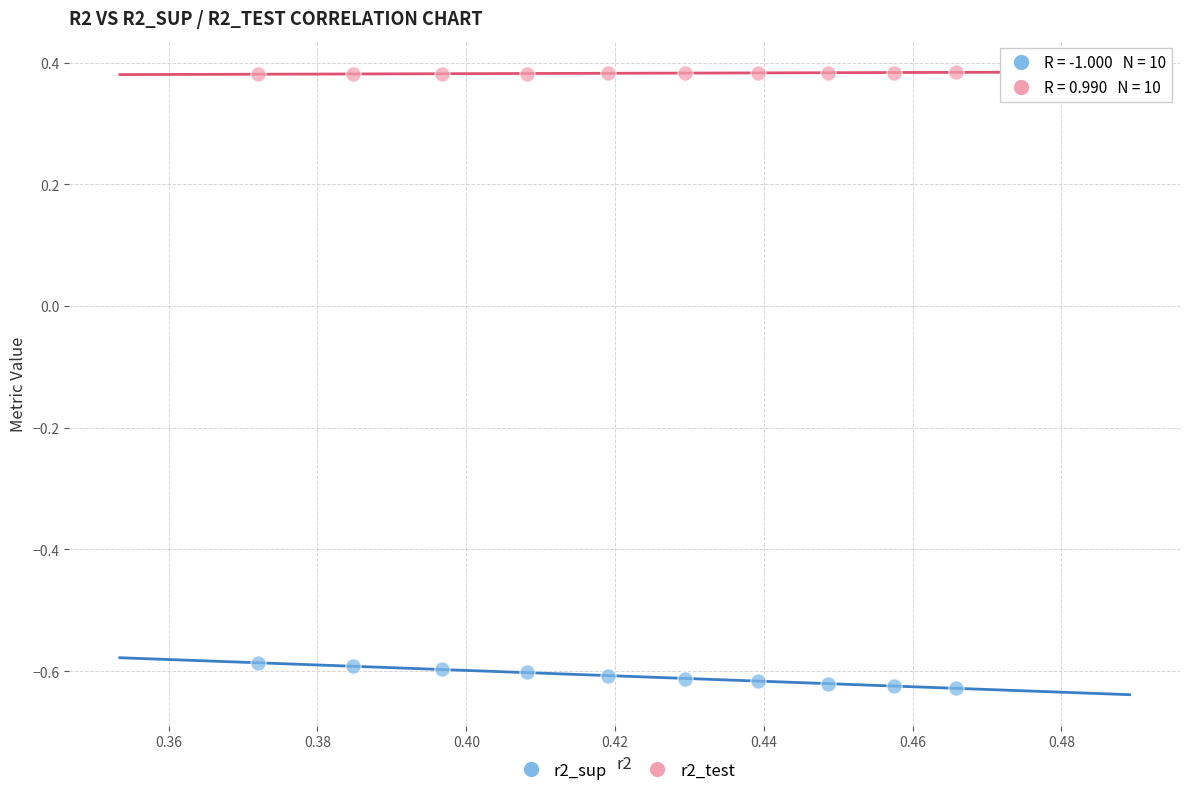

Which series contains the highest Y value?

r2_test